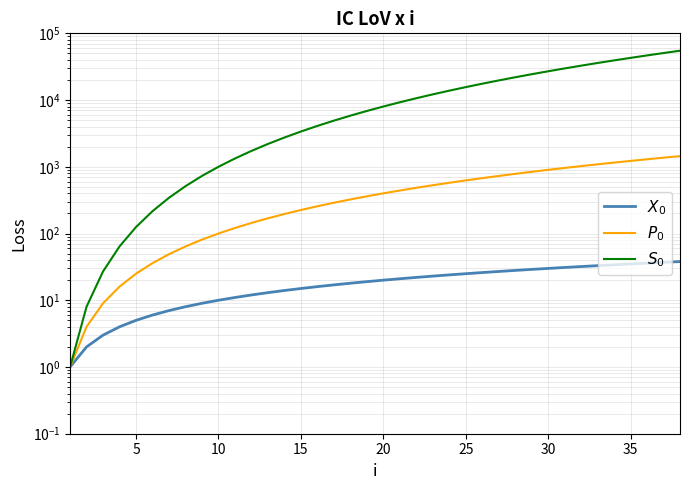

What is the highest value of the $S_0$ series?

54872